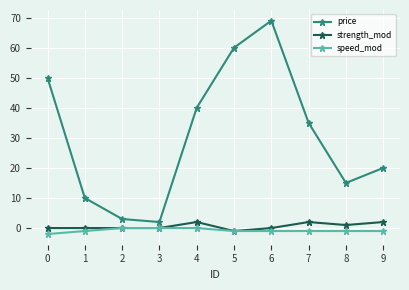

At which category does price reach its first local valley?

3